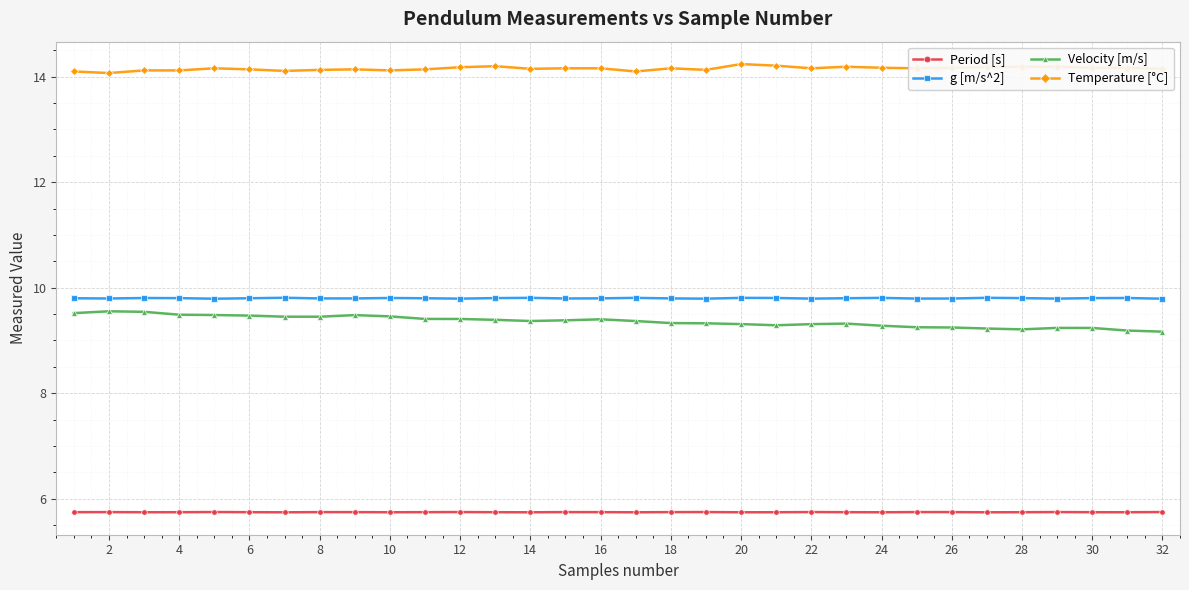

True or false: Period [s] has more than 1 points higher than both neighbors.

True